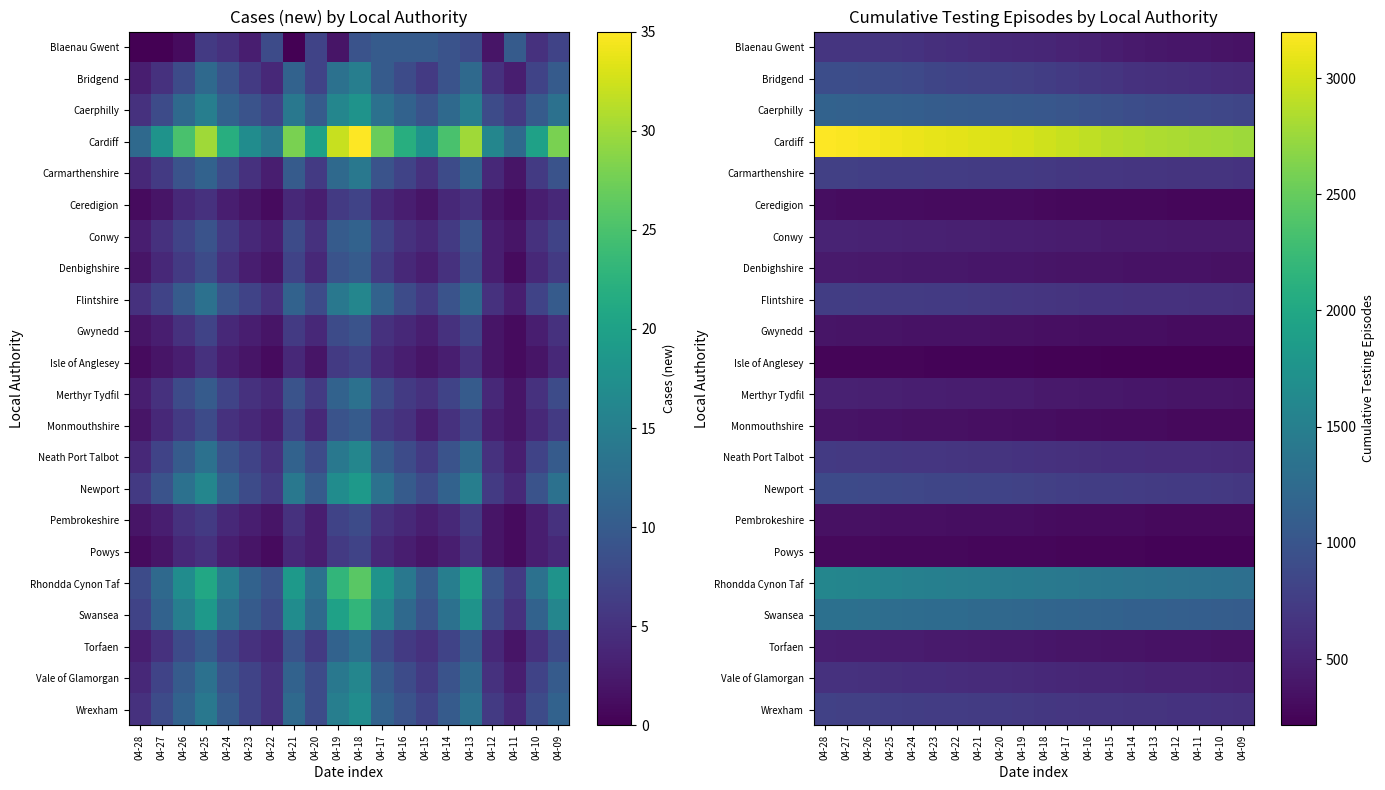

Between 04-19 and 04-09, which is larger?

04-19